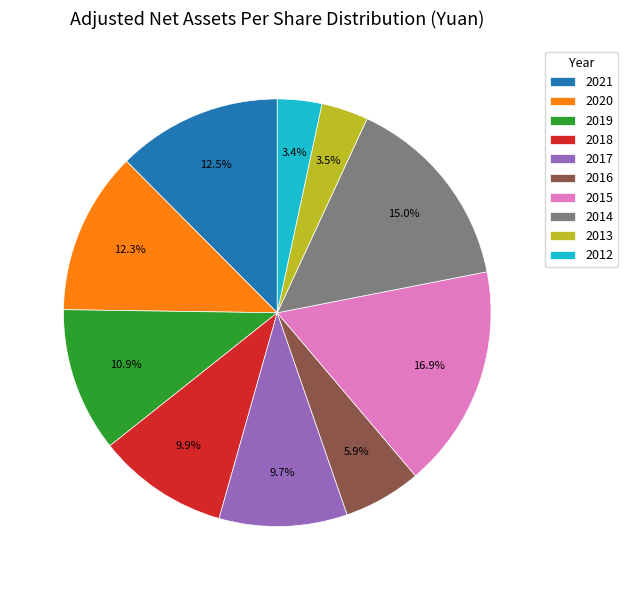

How many segments does this pie chart have?

10